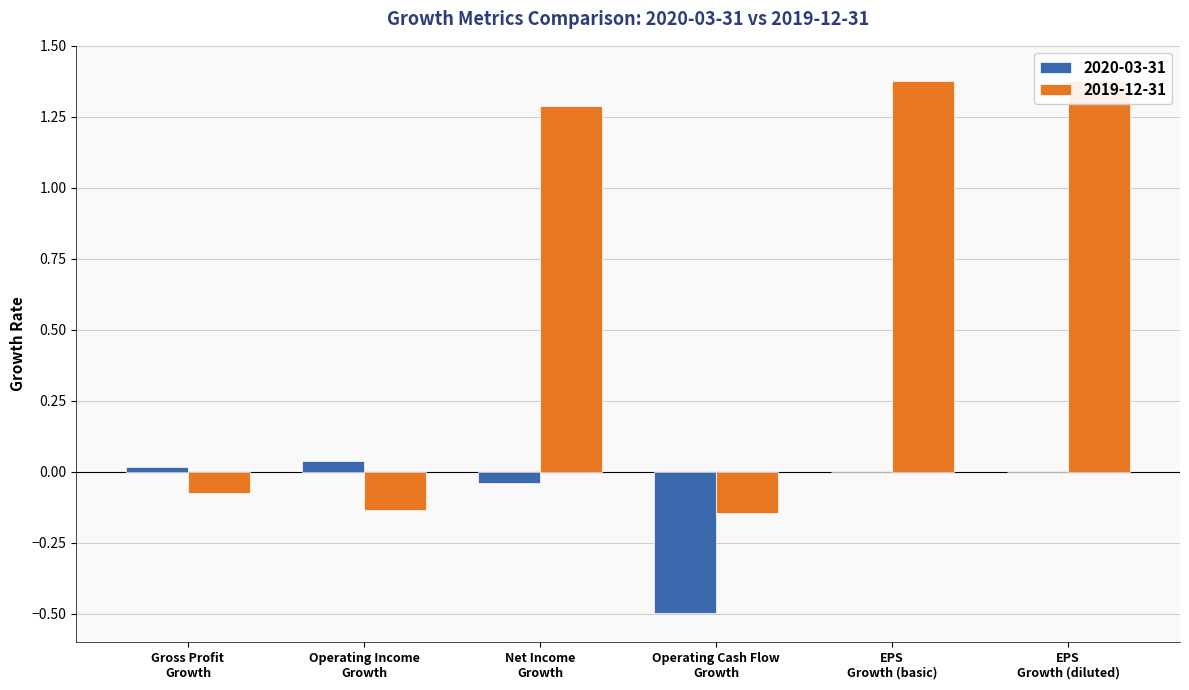

At how many categories does at least one series exceed 0?

5